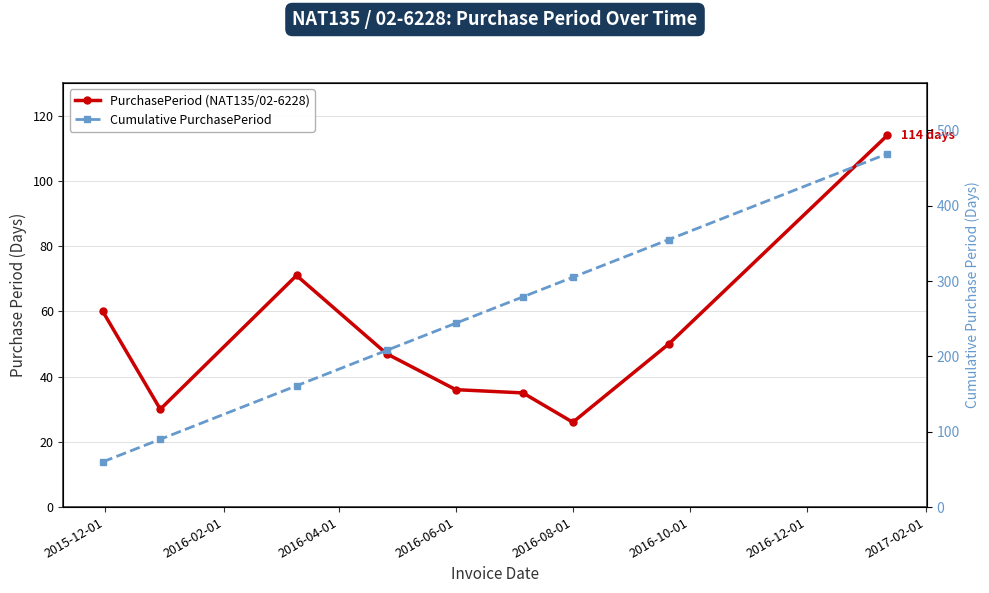

Does the chart display data point markers on the line(s)?

Yes